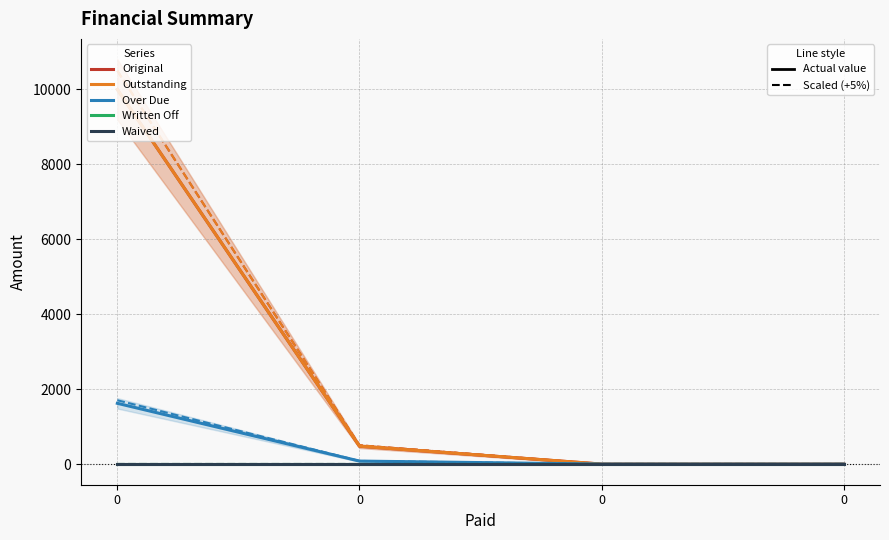

Is the value of Waived at 0 greater than the value of Written Off at 0?

No